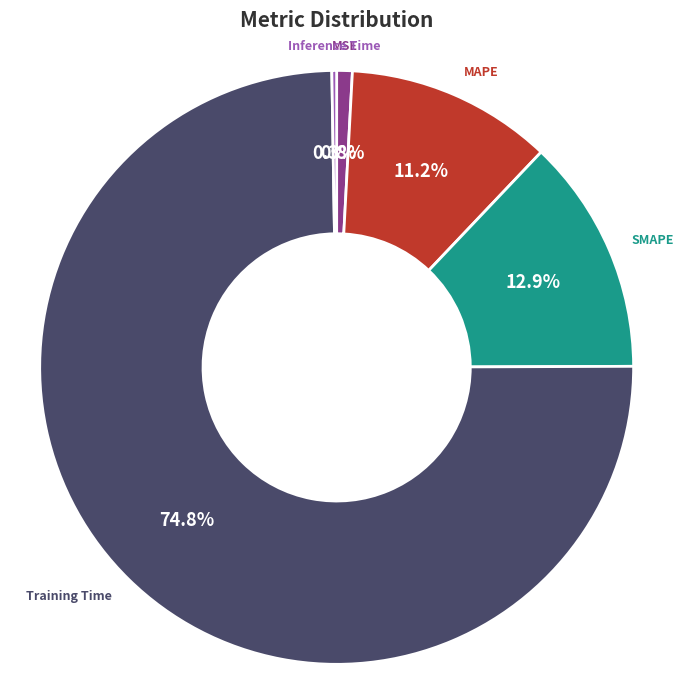

Is there a majority slice in this chart?

Yes